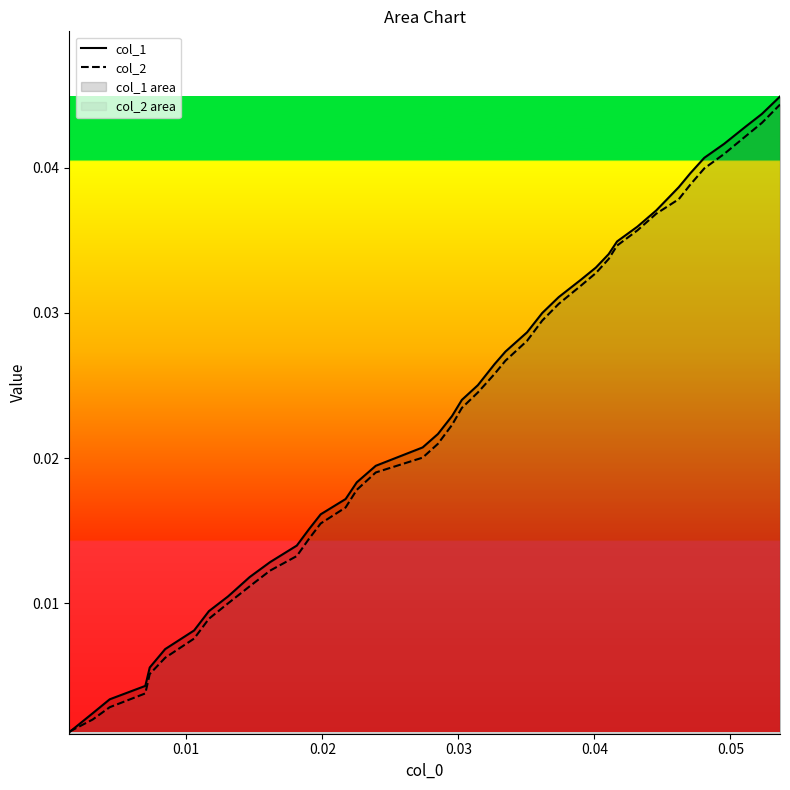

How many distinct data groups are displayed?

2